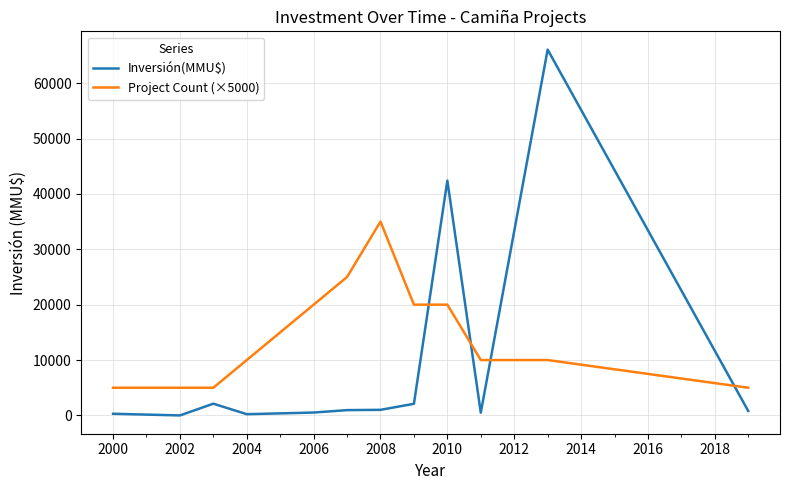

Which series has the widest spread of values?

Inversión(MMU$)